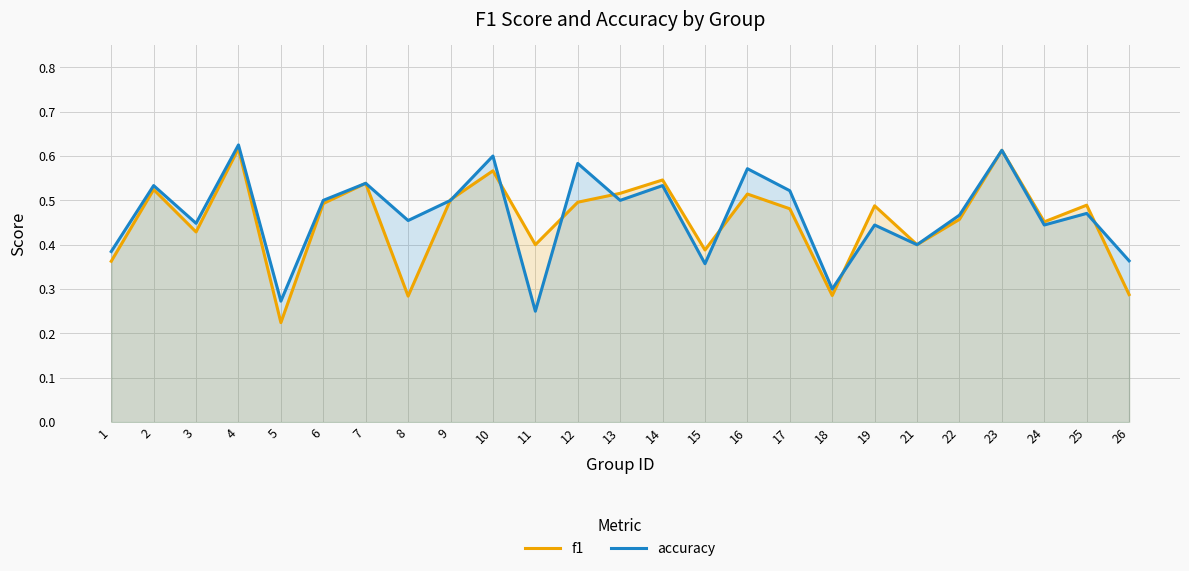

What is the total value across all series at 1?

0.7